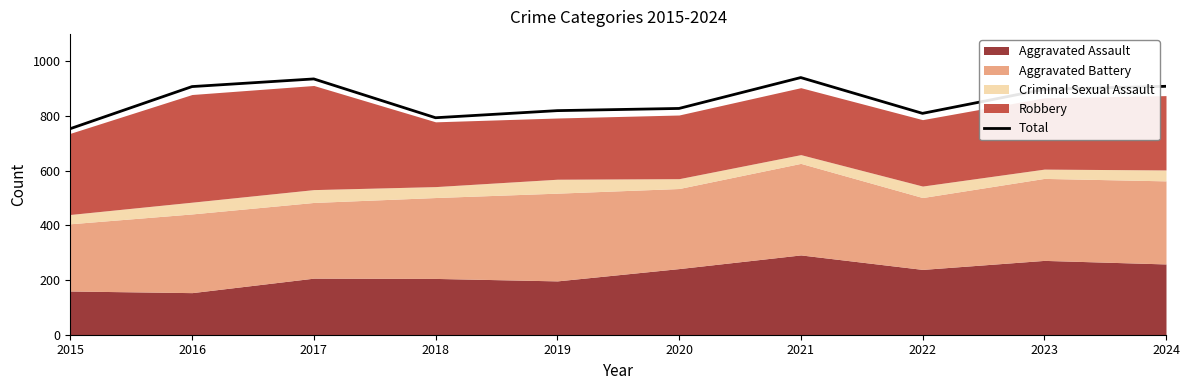

Rank the categories by value from highest to lowest.

2021, 2017, 2024, 2016, 2023, 2020, 2019, 2022, 2018, 2015